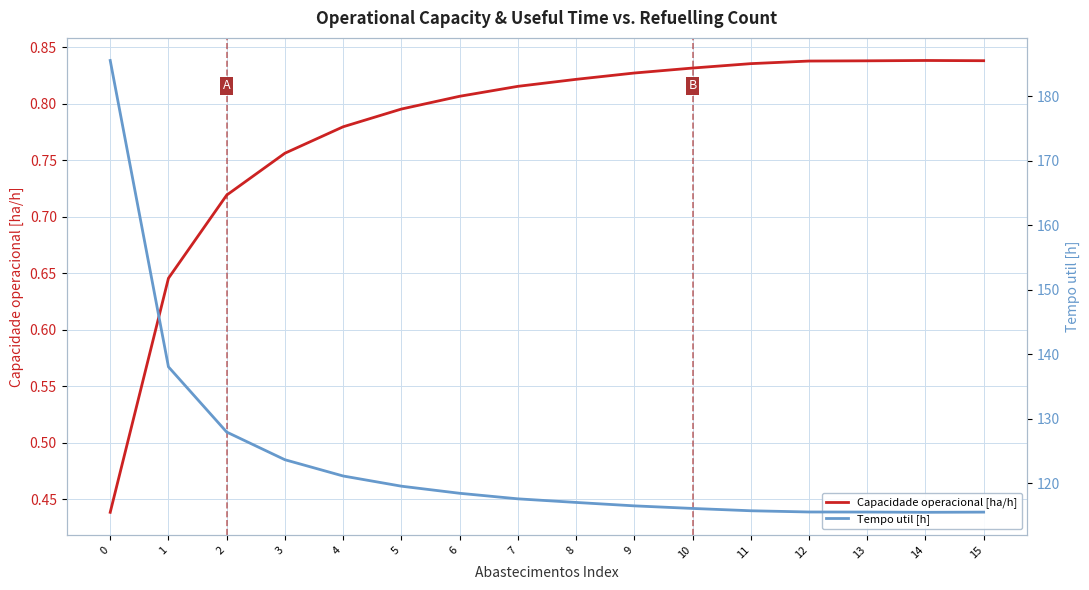

True or false: Tempo util [h] has more than 1 interior local peaks.

False